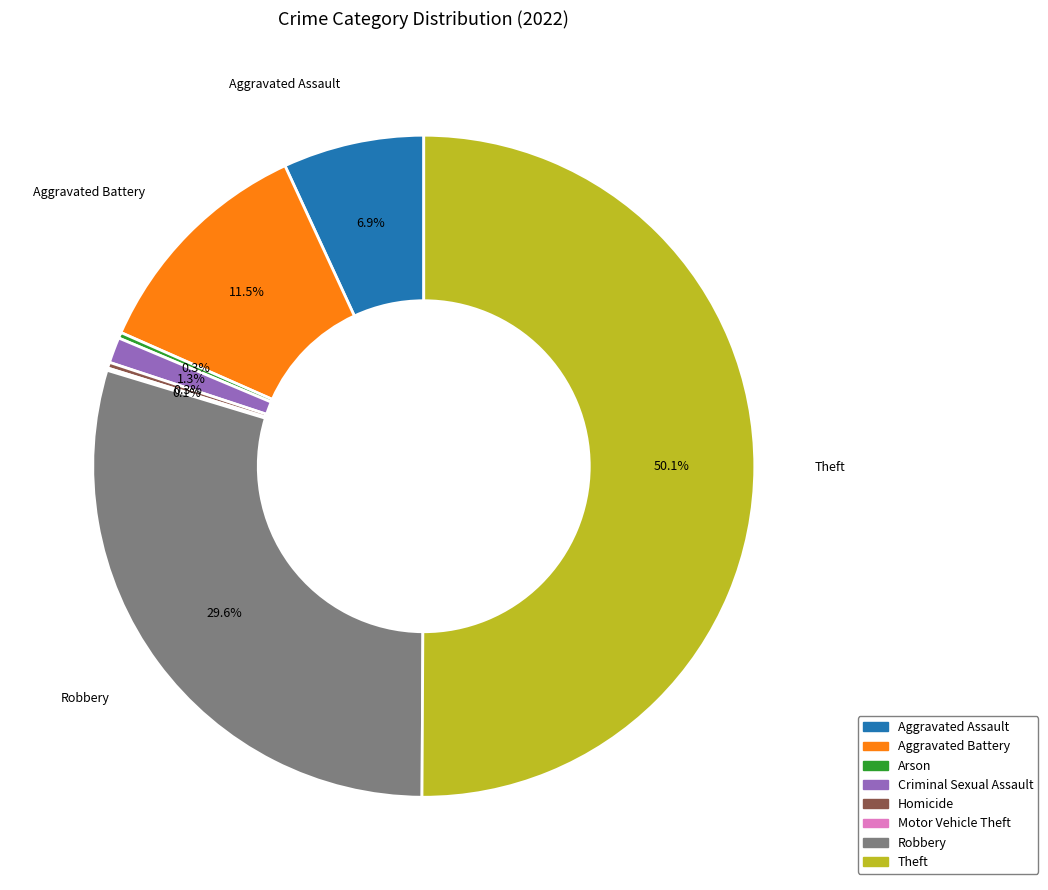

Which category accounts for the majority?

Theft